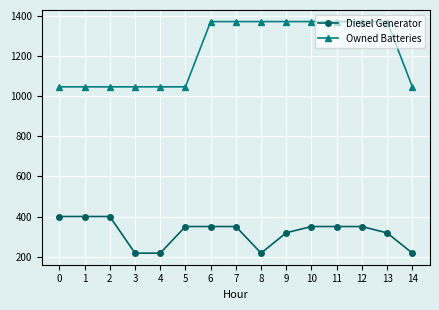

What is the difference between the highest and lowest values at 0?

648